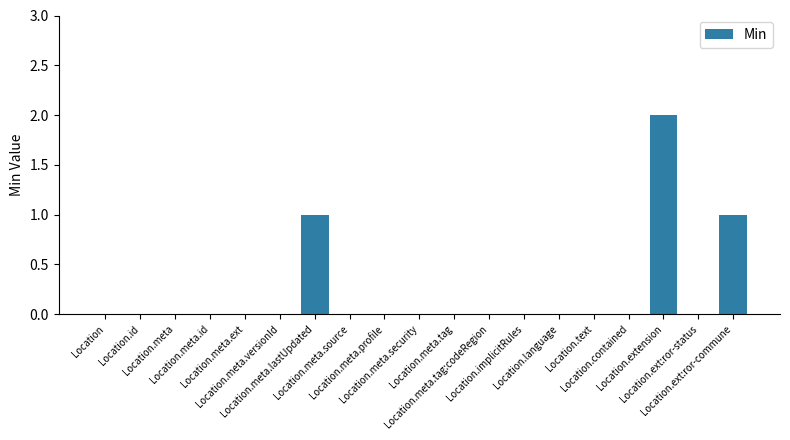

What is the sum of all values?

4